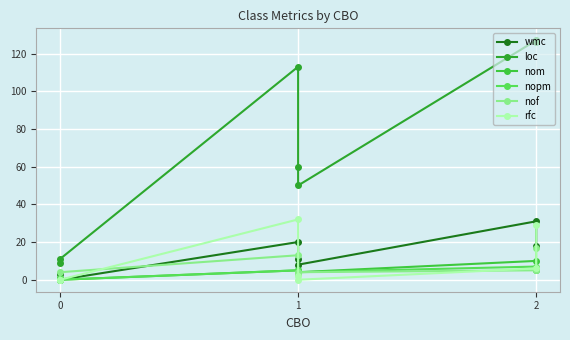

How many times do nof and nom cross each other?

2